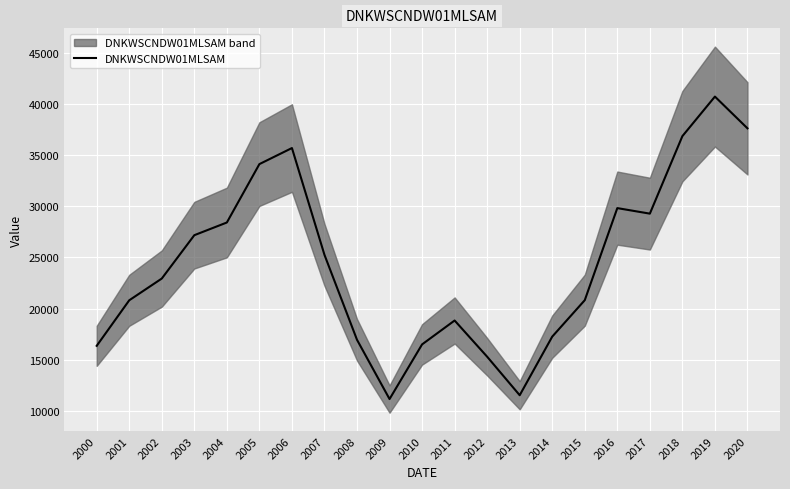

True or false: the data shows 29512 at 2010.

False